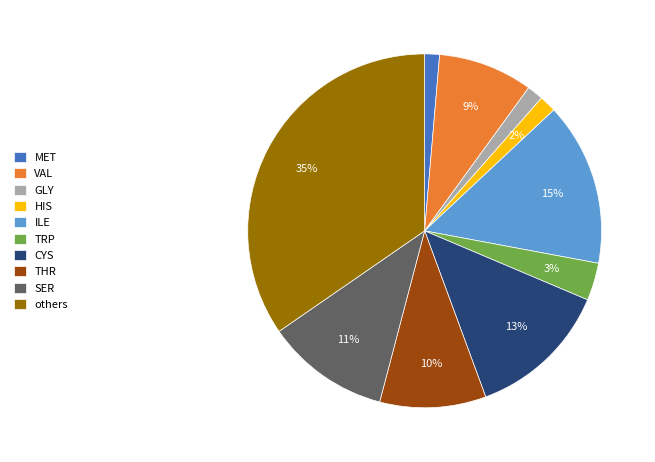

To the nearest percent, what portion does MET represent?

1%